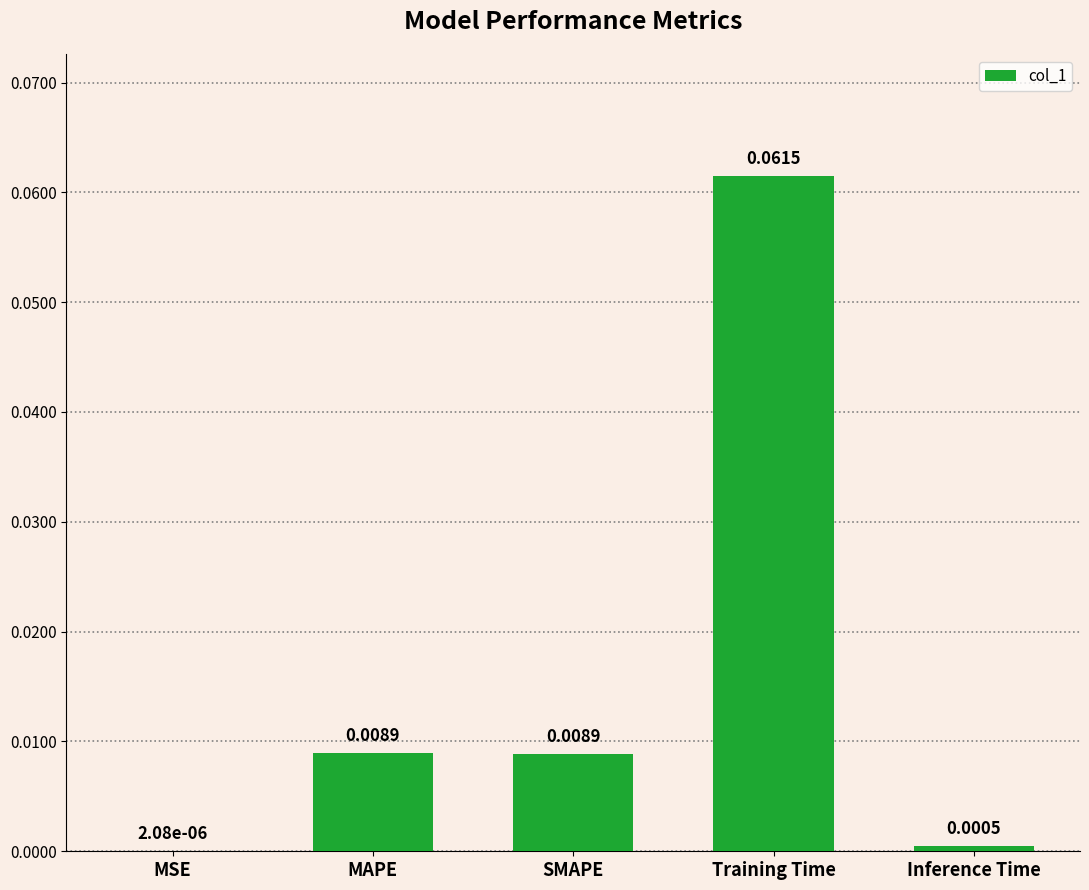

Which has a higher value, SMAPE or MSE?

SMAPE